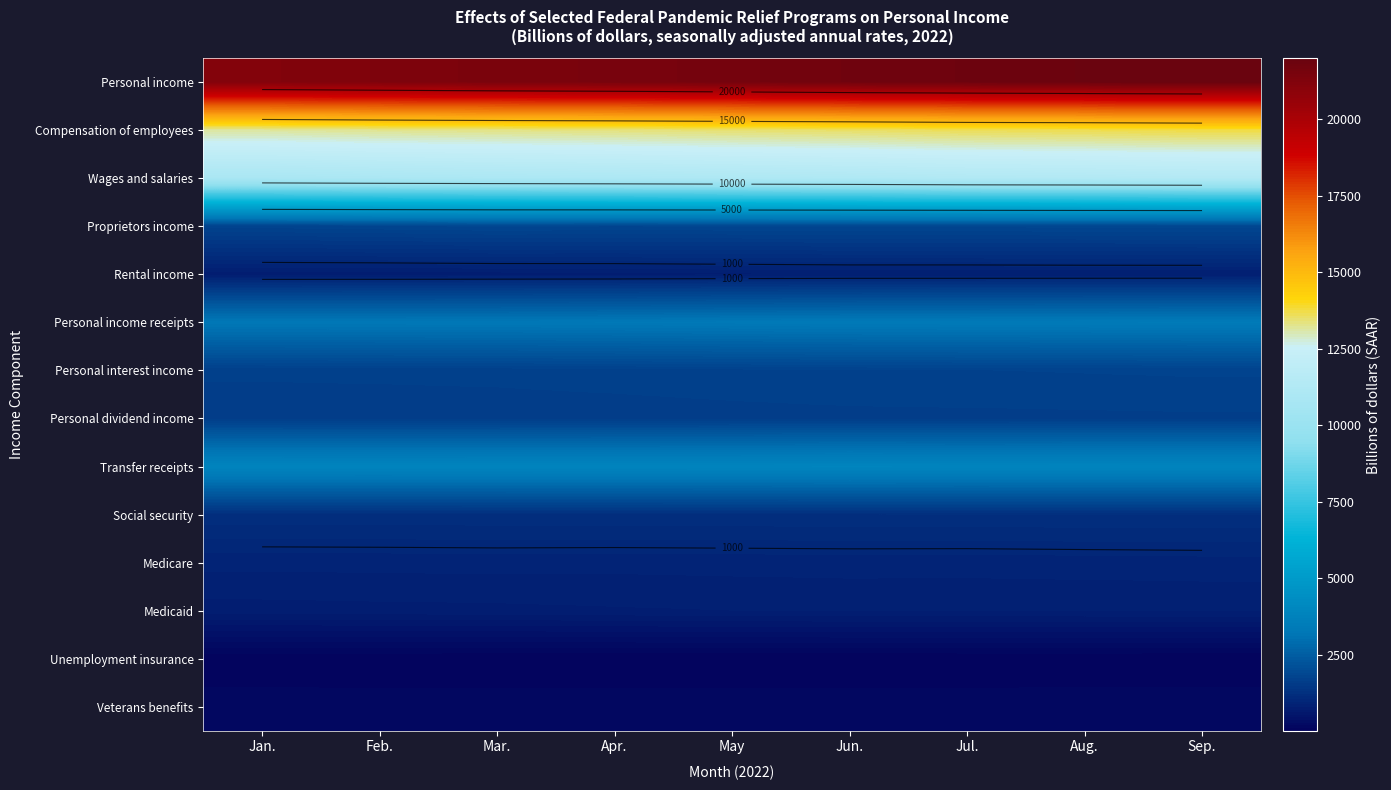

What is the total value across all series at Sep.?

63562.6